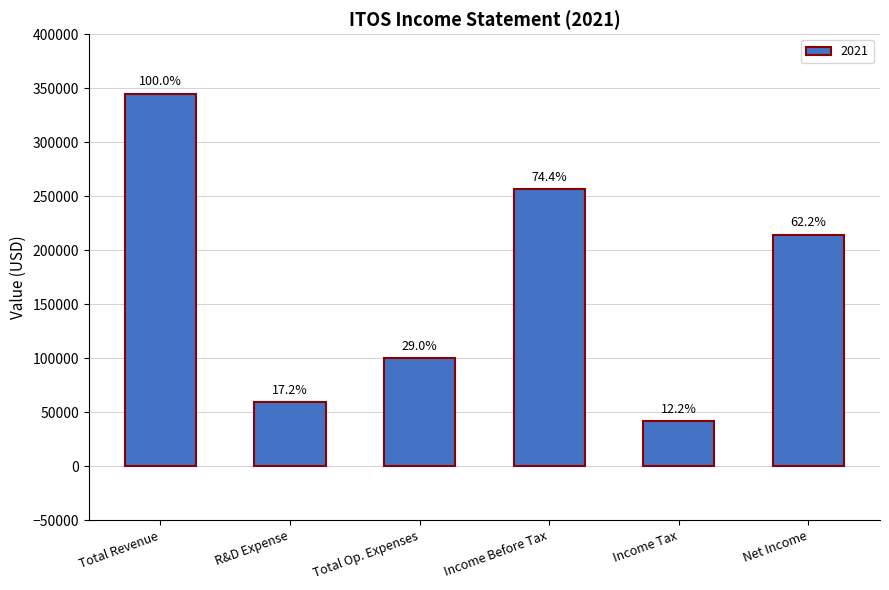

Are the bars horizontal?

No